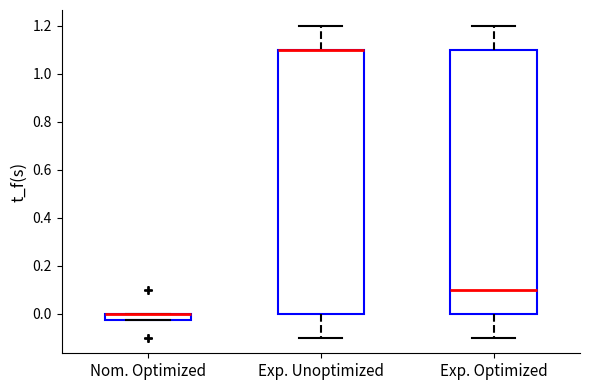

Where does the upper whisker of the box for Exp. Unoptimized end on the y-axis? The values are not printed on the chart, so give them approximately, as read against the axis.

1.20